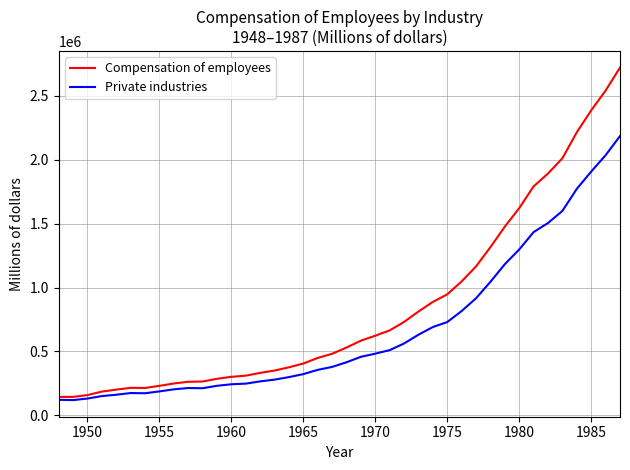

What is the minimum value shown in the chart?

119169